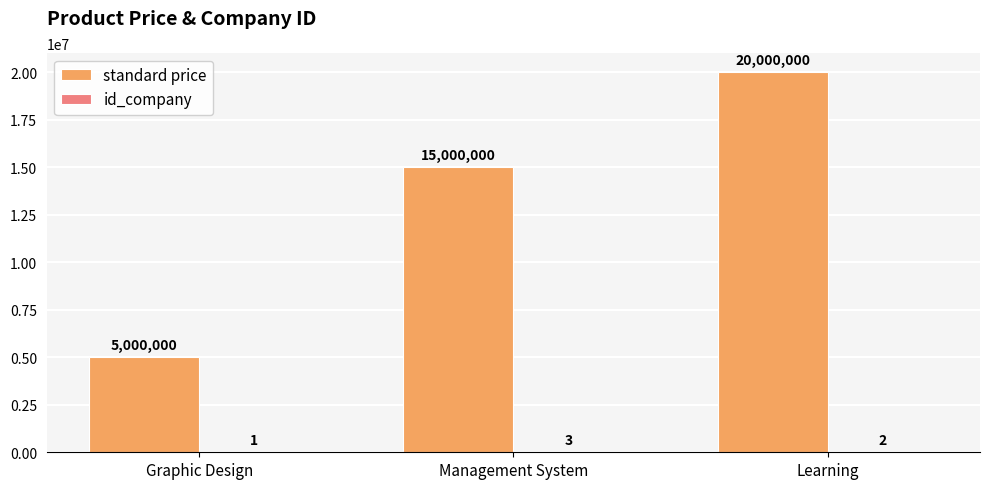

Count the number of categories in the chart.

3